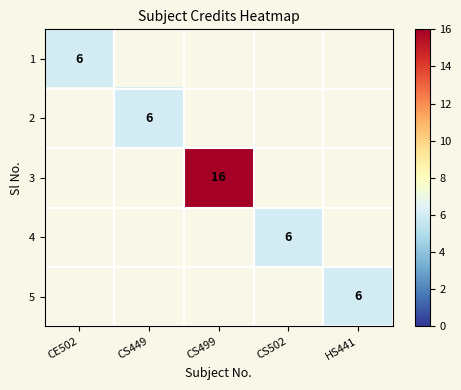

The value of 5 at HS441 is 6. True or false?

True